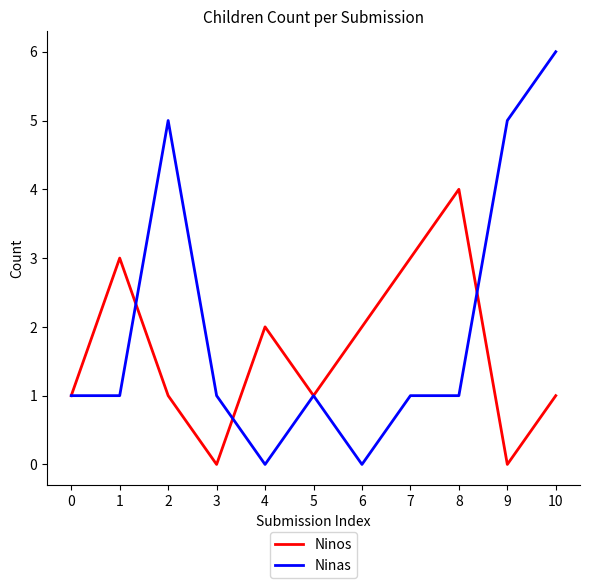

Which label corresponds to the largest value in the chart?

10